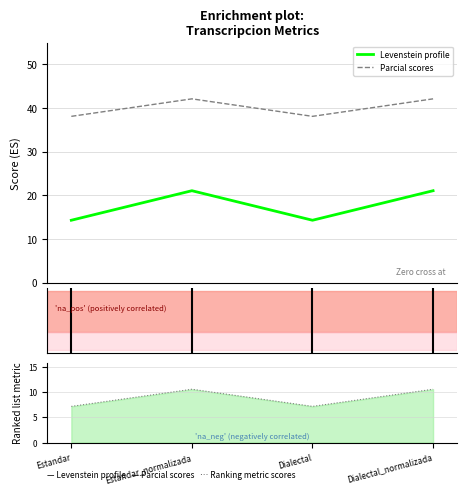

Does the chart display data point markers on the line(s)?

No